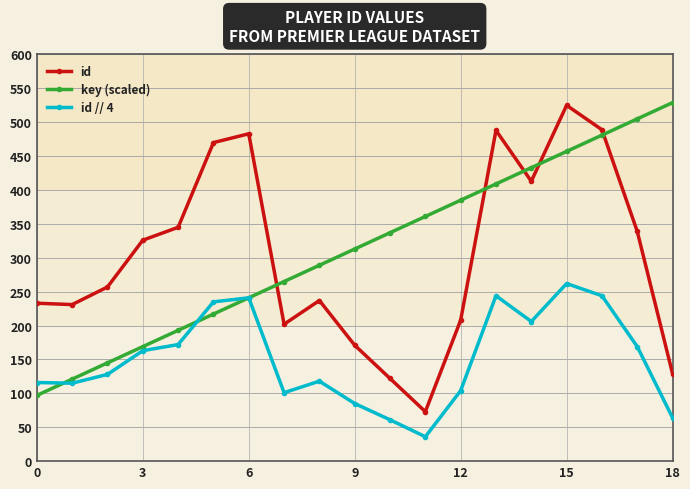

What is the maximum value shown in the chart?

529